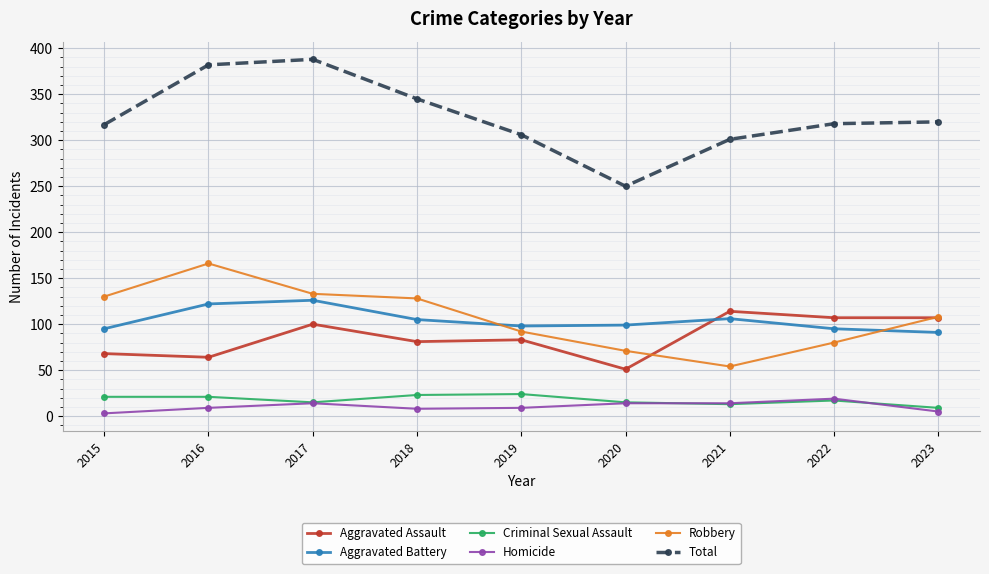

True or false: Aggravated Assault and Total intersect in this chart.

False